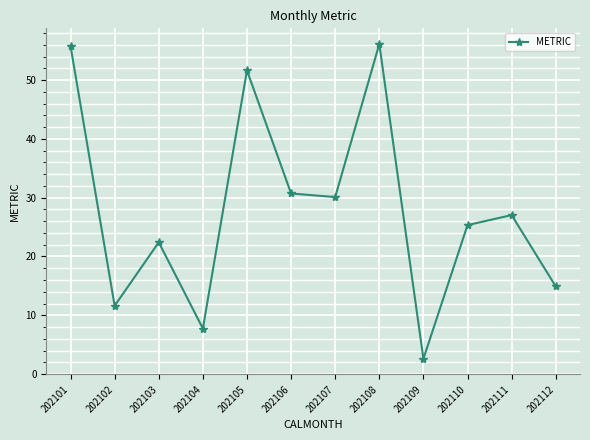

What is the difference between the second highest and minimum values?

53.2